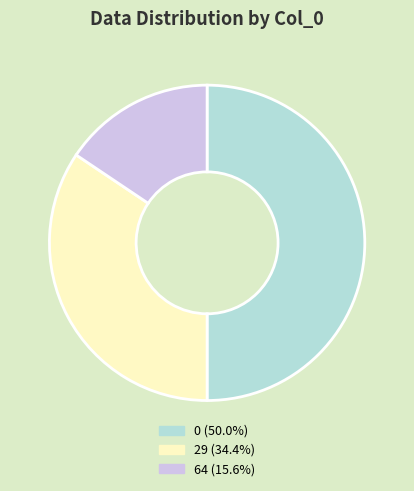

Does 64 (15.6%) account for over 50% of the chart?

No